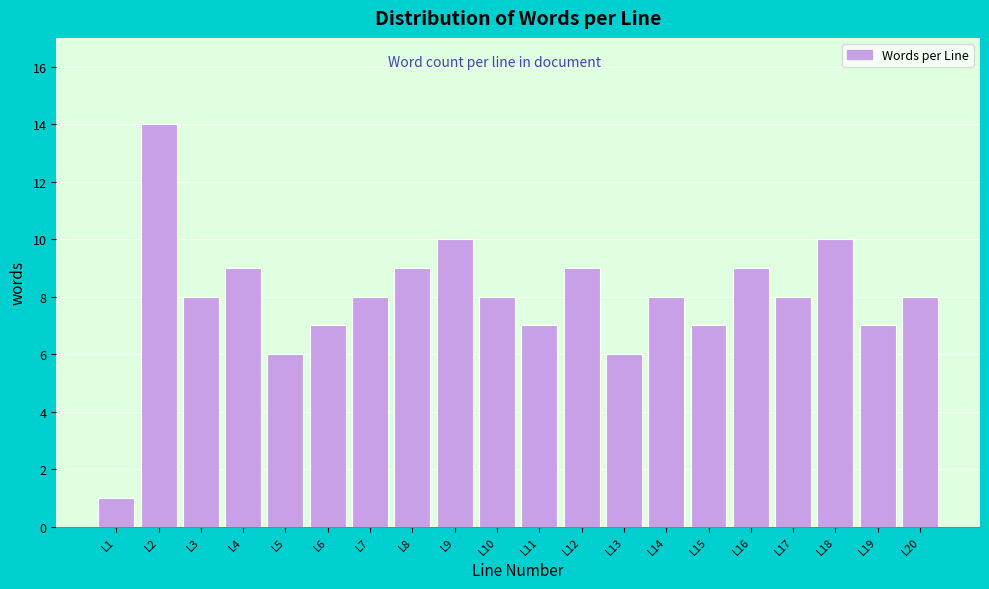

Reading right to left, transcribe all the data shown in this chart.

8	7	10	8	9	7	8	6	9	7	8	10	9	8	7	6	9	8	14	1